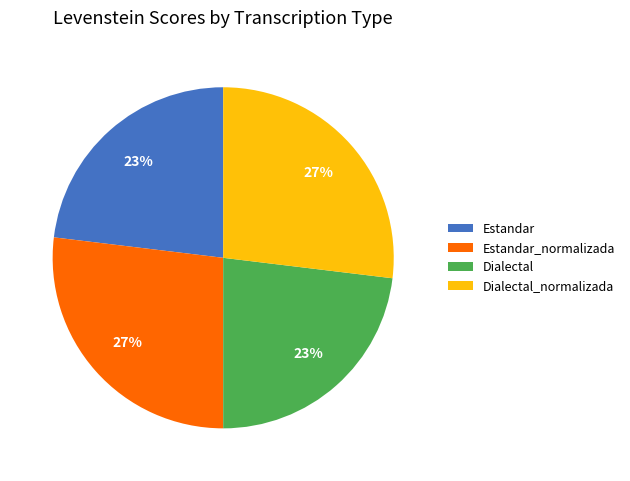

To the nearest percent, what is the combined percentage of Estandar_normalizada and Dialectal?

50%